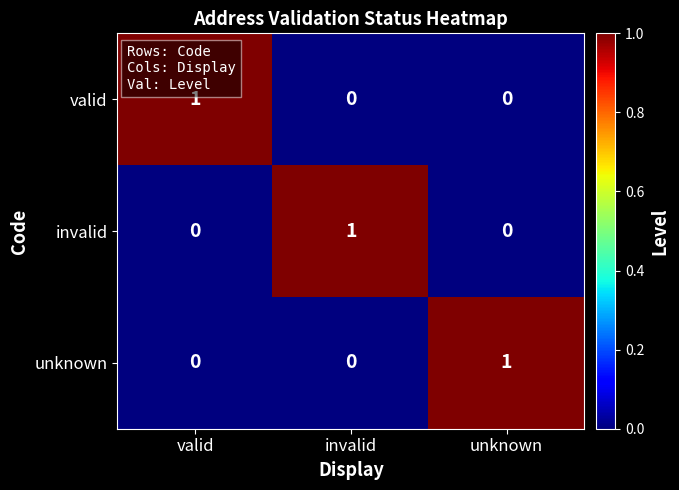

At which label does valid reach its peak?

valid